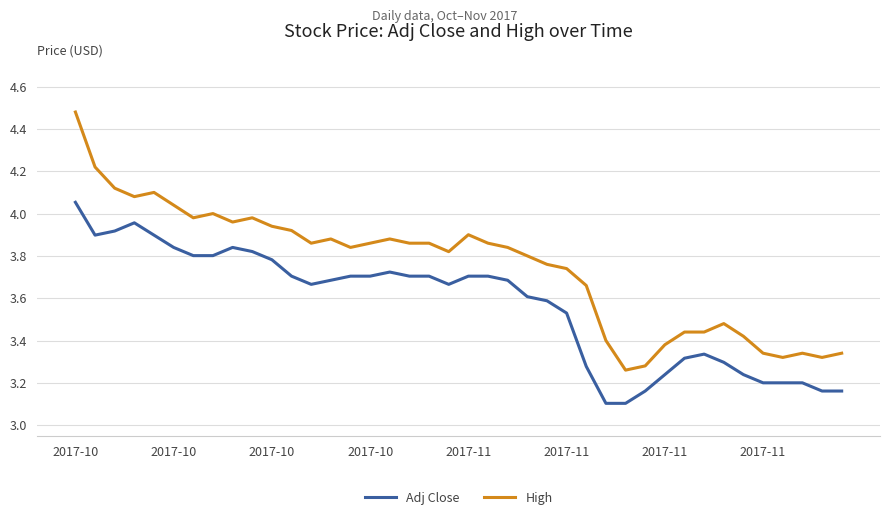

True or false: Adj Close and High intersect in this chart.

False